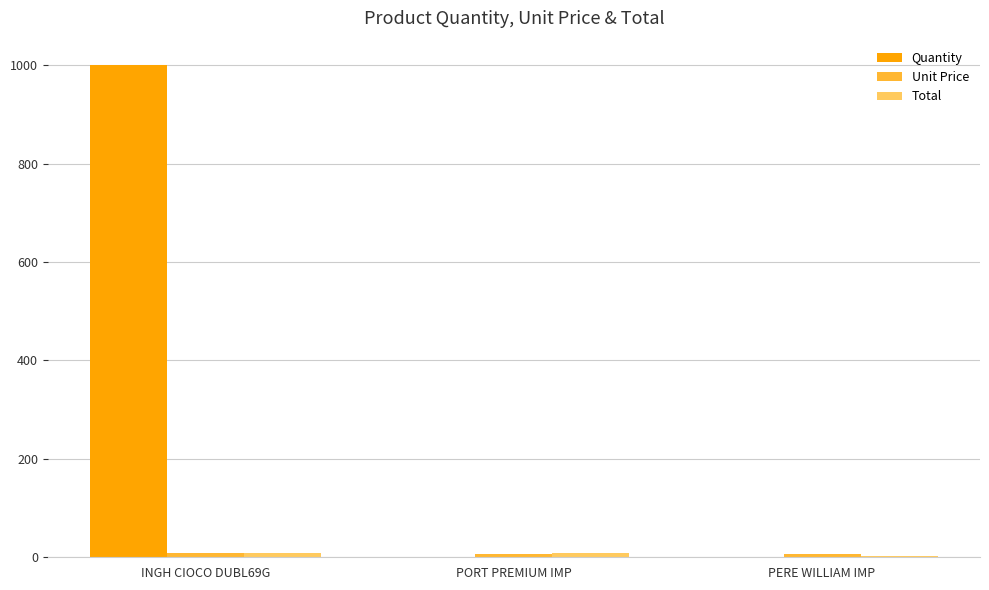

At which category is the sum across all series the highest?

INGH CIOCO DUBL69G